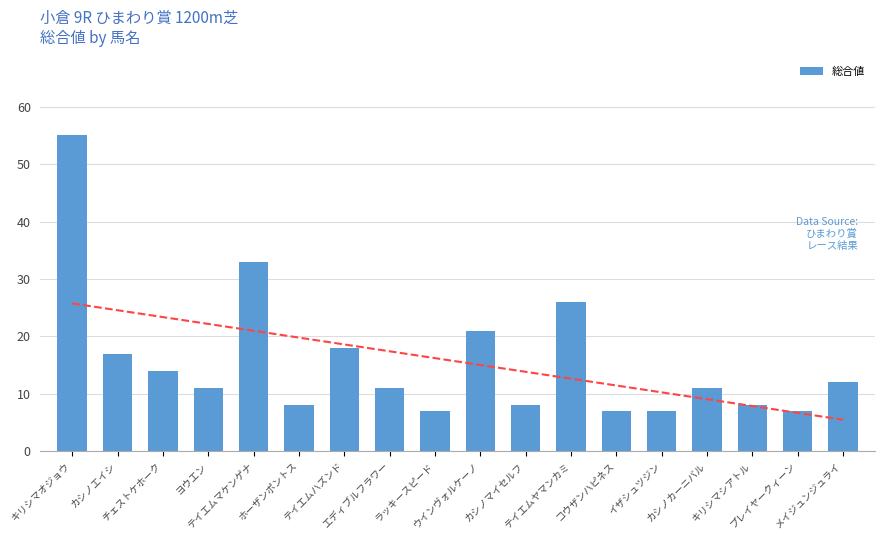

How many data points are less than 11?

7